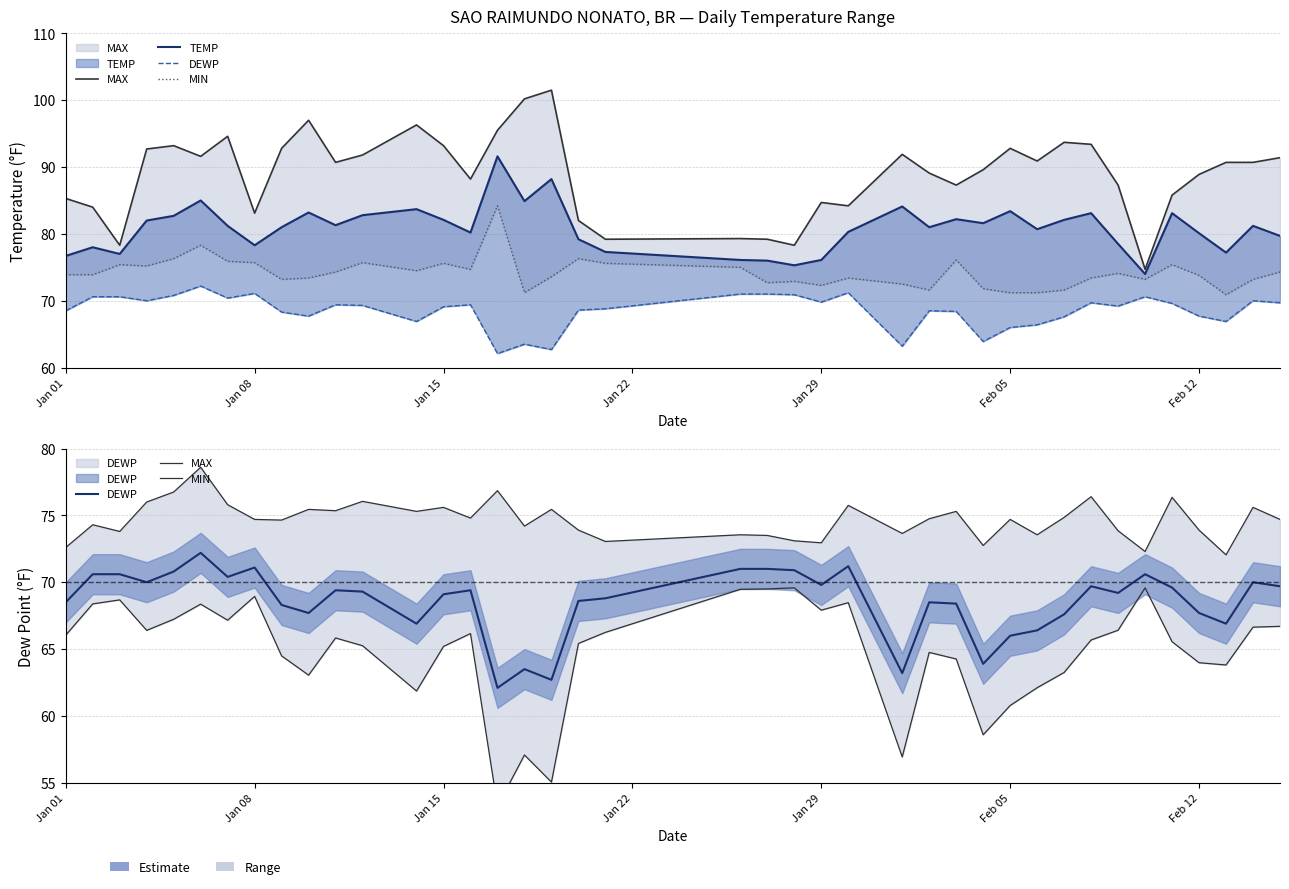

What is the value of the DEWP point at the 11th from the left?

69.4